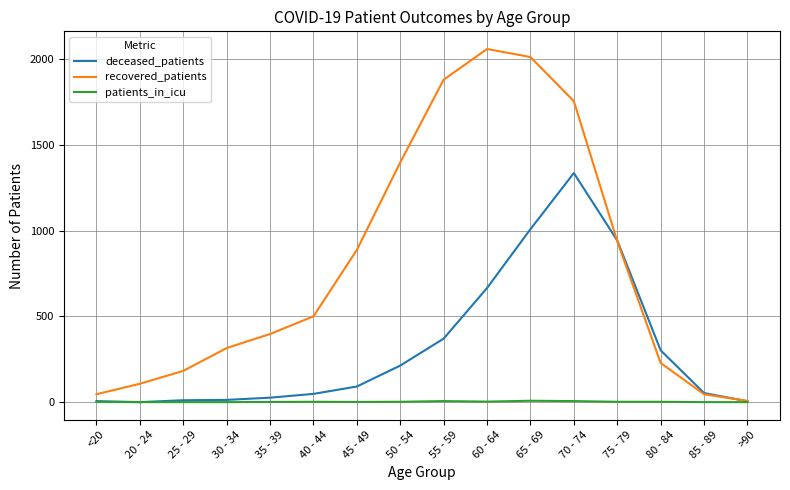

The value of recovered_patients at 60 - 64 is 2680. True or false?

False